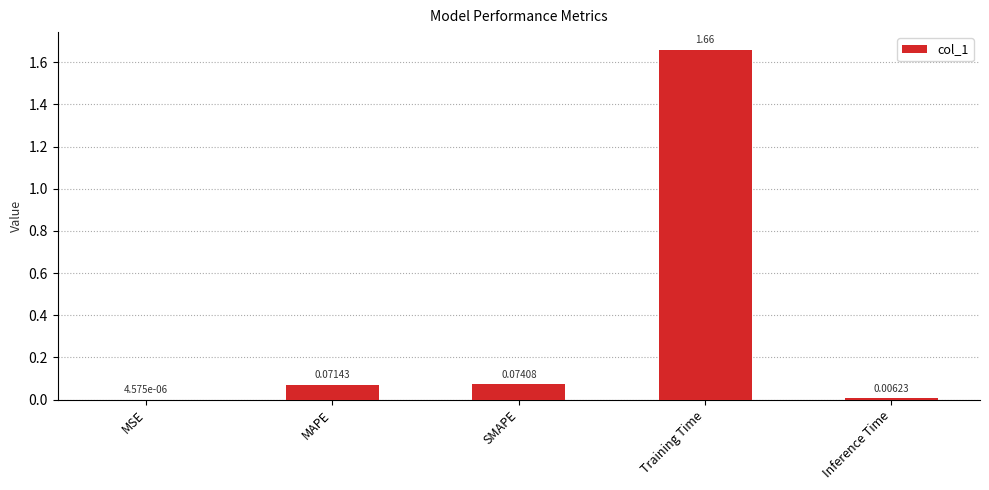

Which has a higher value, SMAPE or Training Time?

Training Time